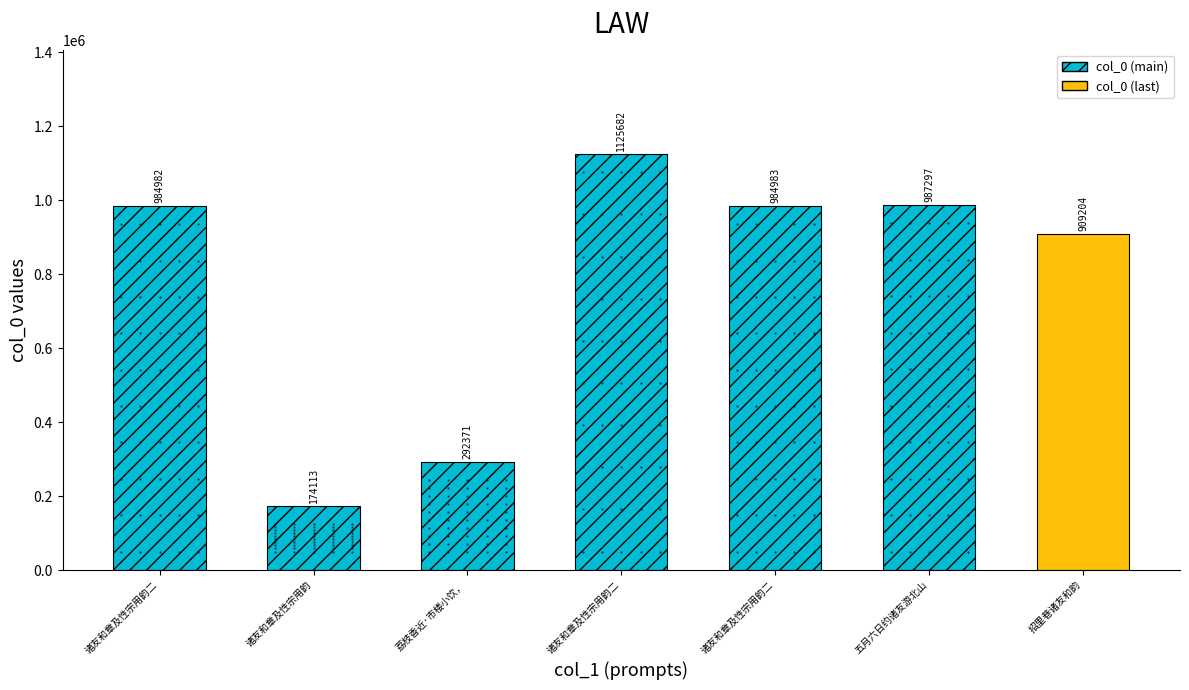

Reading left to right, what are all the values shown in this chart?

984982	174113	292371	1125682	984983	987297	909204